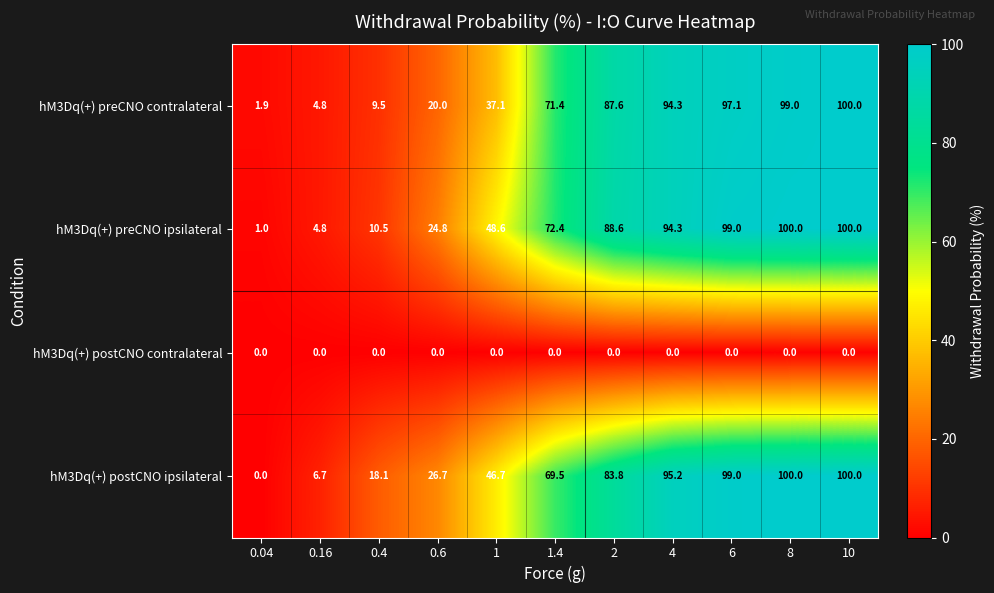

What is the approximate value of hM3Dq(+) postCNO ipsilateral at 0.4?

18.1